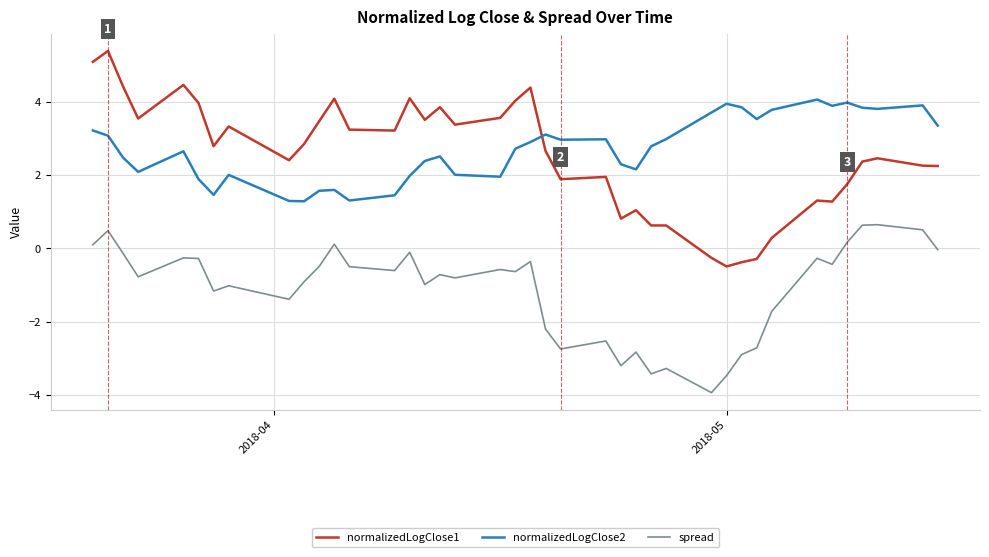

List the series in order of their peak value, lowest first.

spread, normalizedLogClose2, normalizedLogClose1